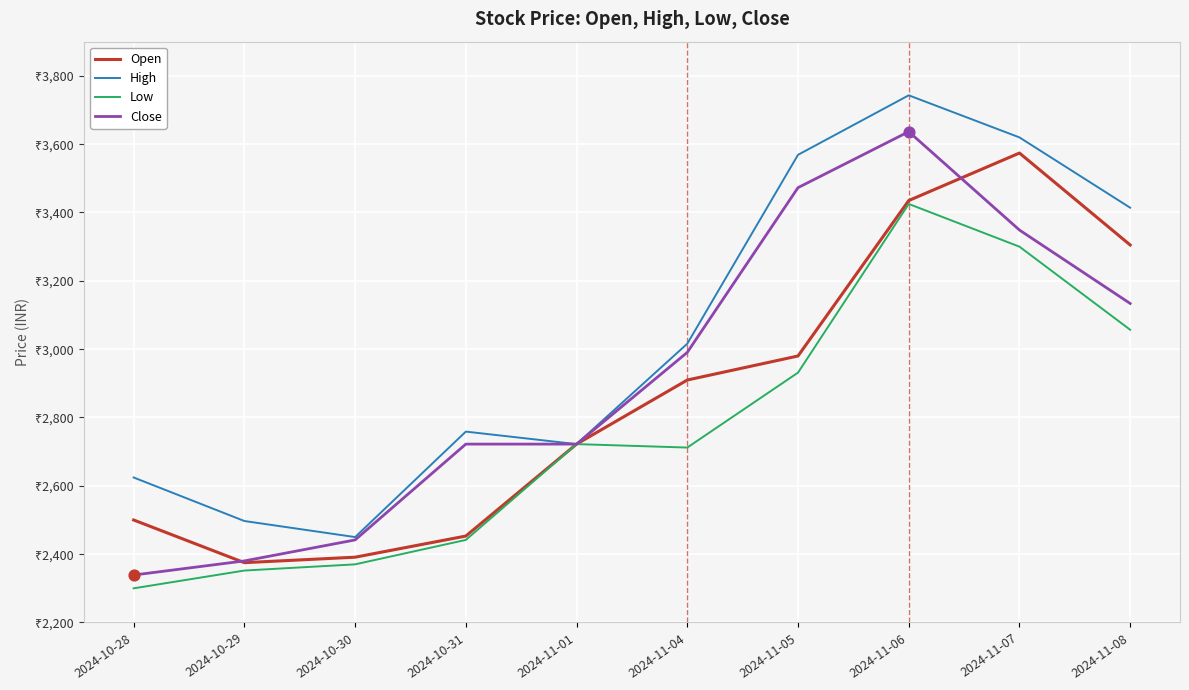

Which series has the largest total across all categories?

High